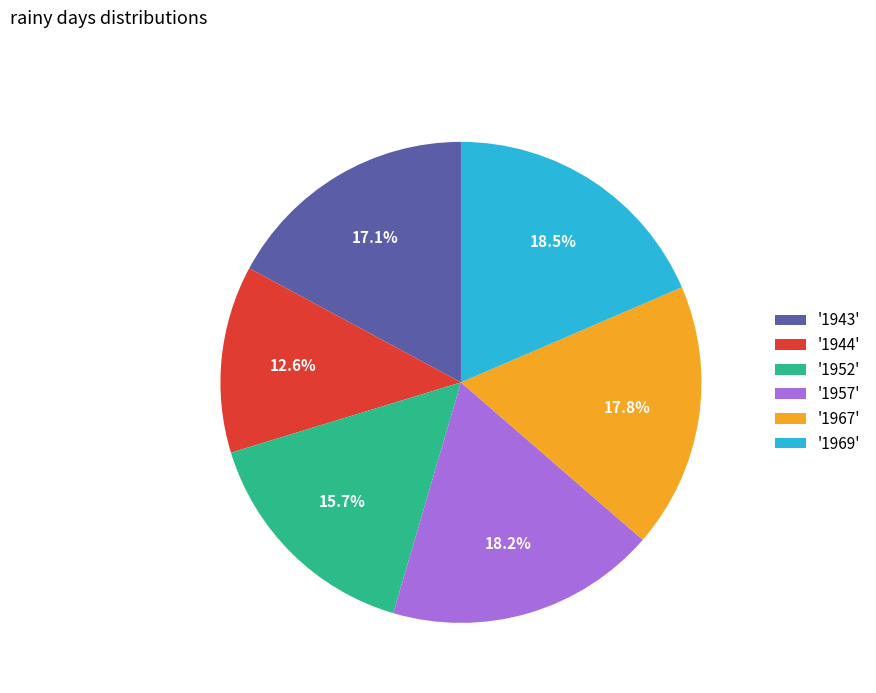

What is the ratio of the value at '1944' to the value at '1943'?

0.7